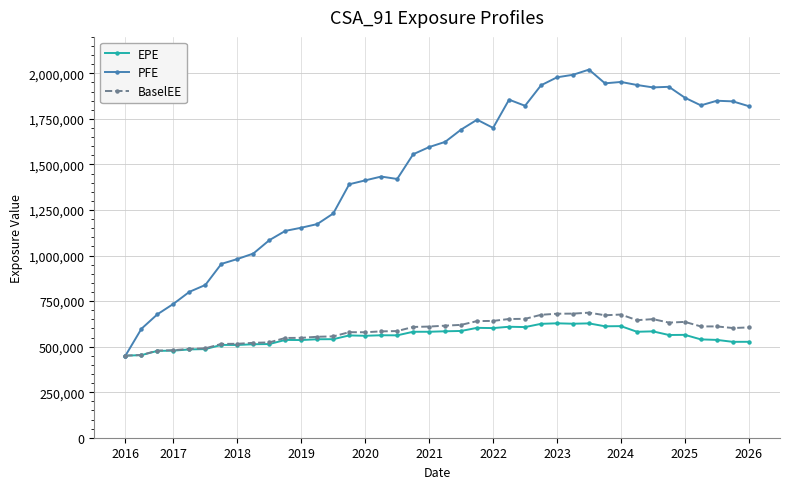

What is the greatest value displayed?

2020360